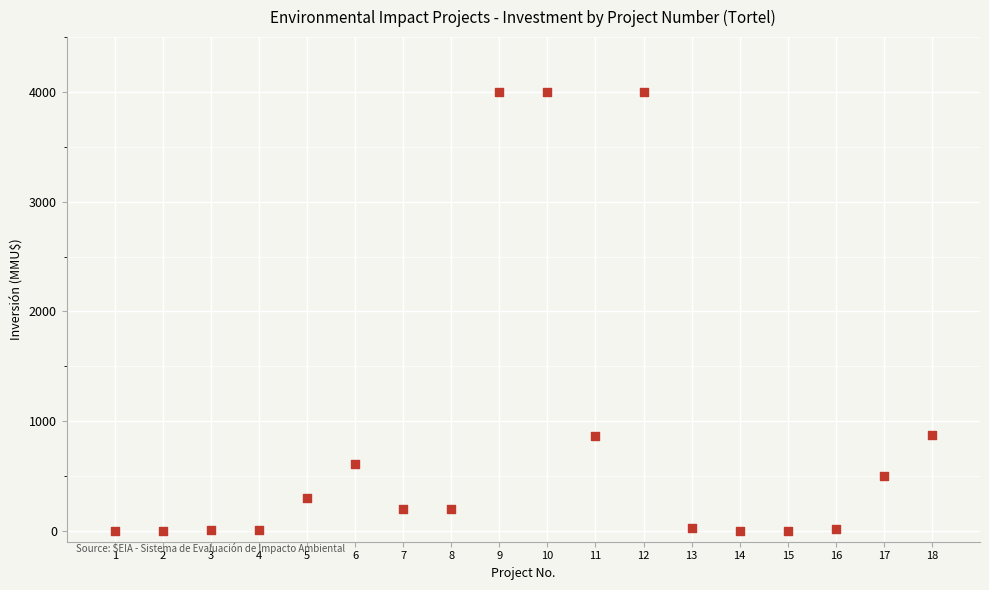

What is the range of Y values (max minus min)?

4000.0